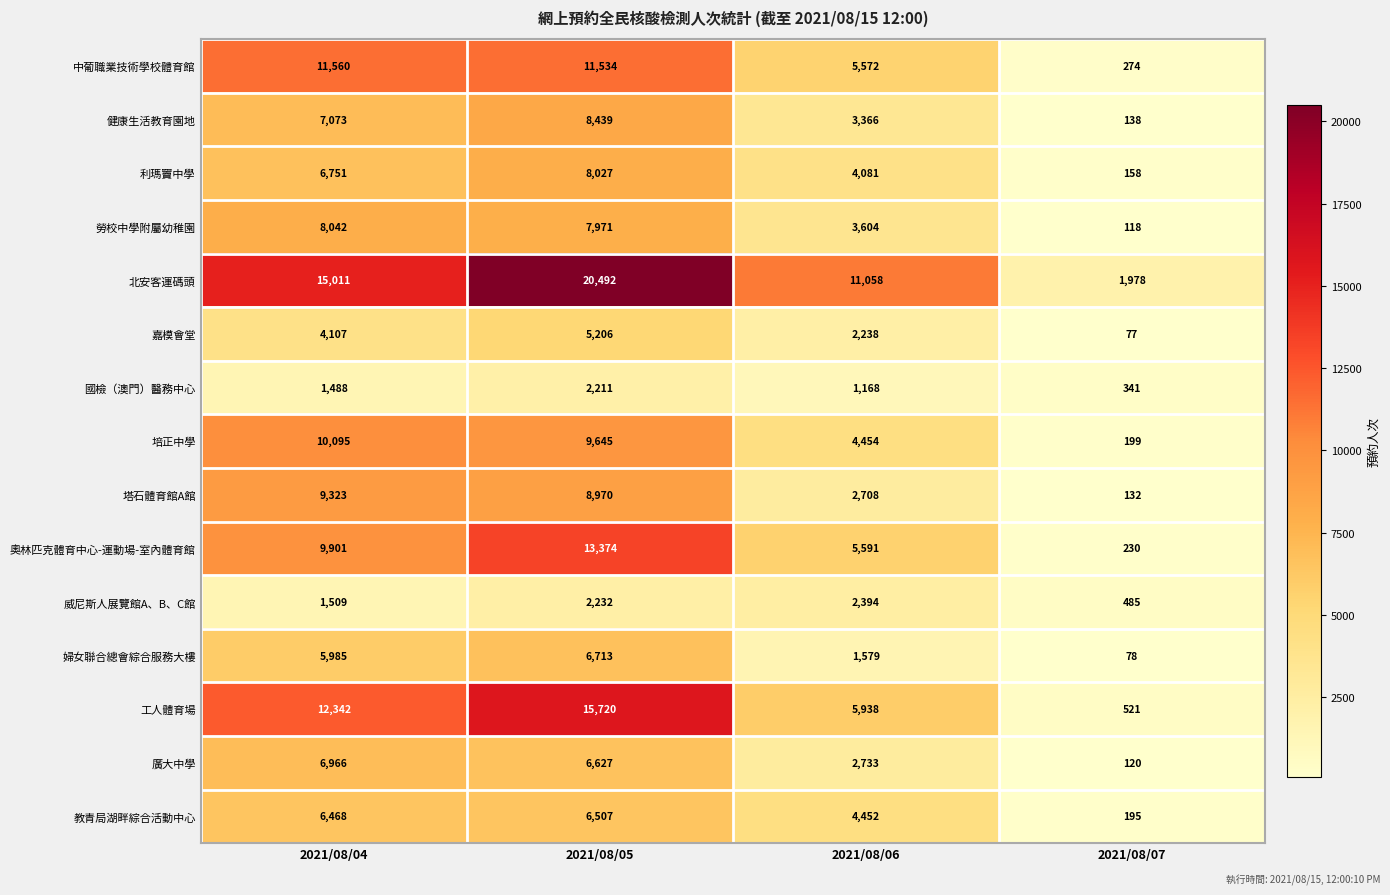

The value of 廣大中學 at 2021/08/06 is 2733. True or false?

True